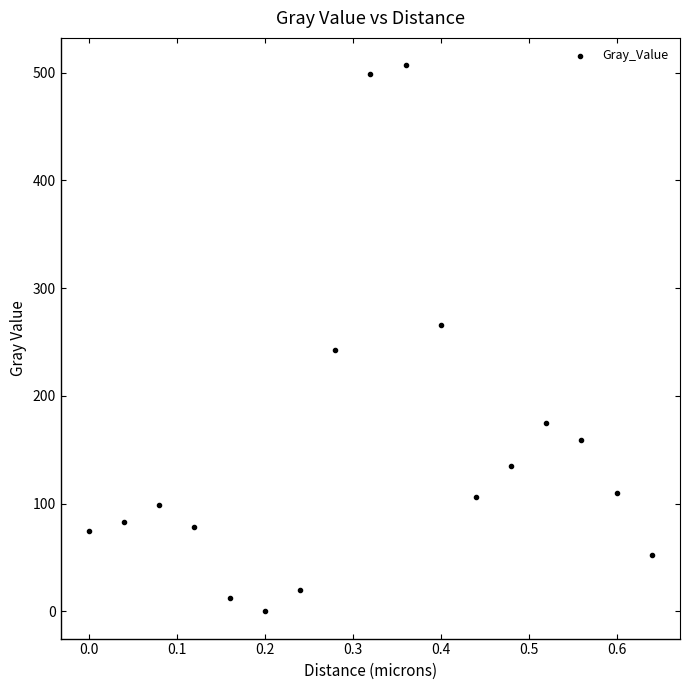

What is the range of Y values (max minus min)?

506.9